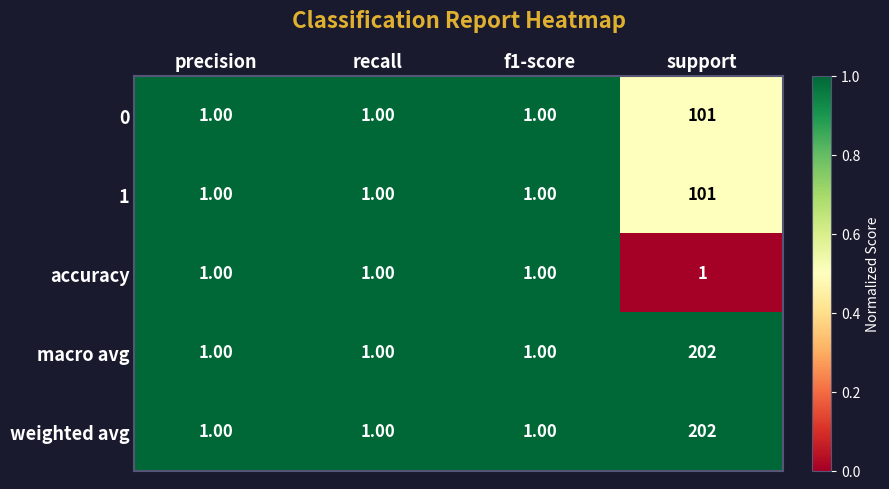

At which category is the sum across all series the highest?

support